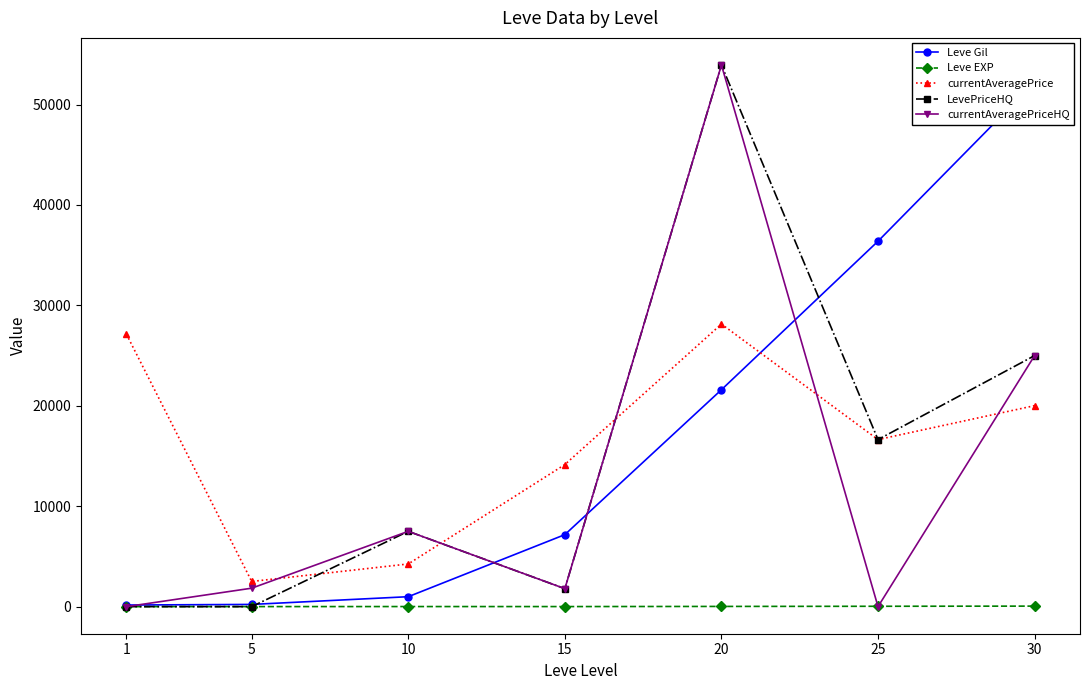

At which category is the sum across all series the highest?

20